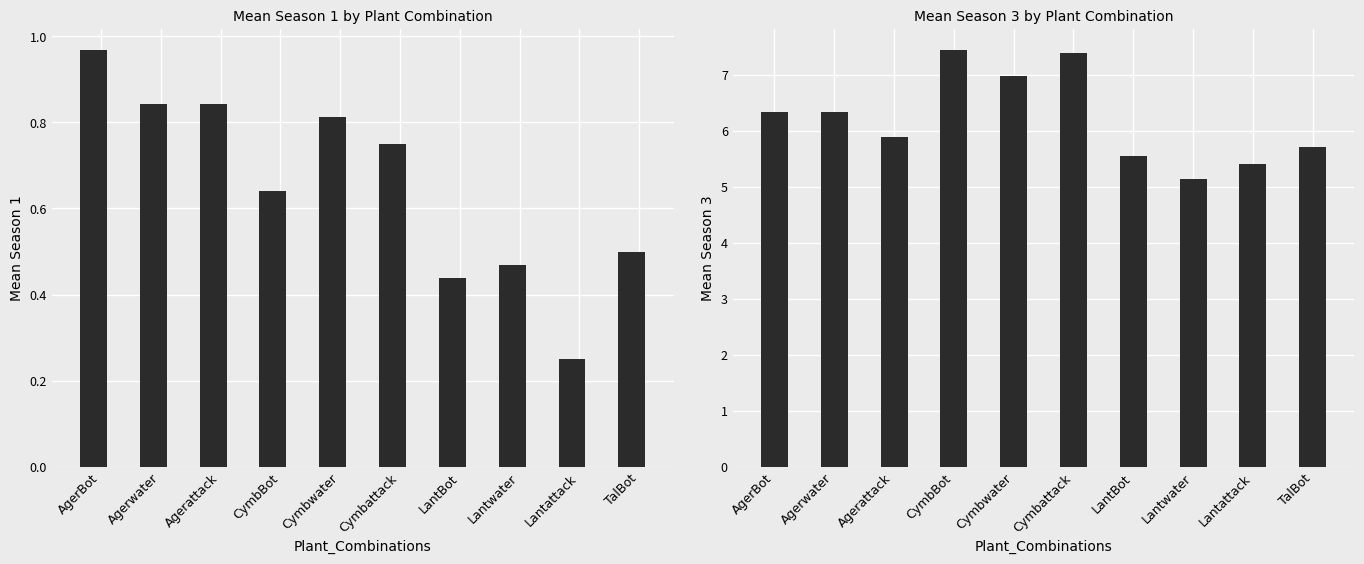

The value of Mean_Season1 at CymbBot is 0.6. True or false?

True